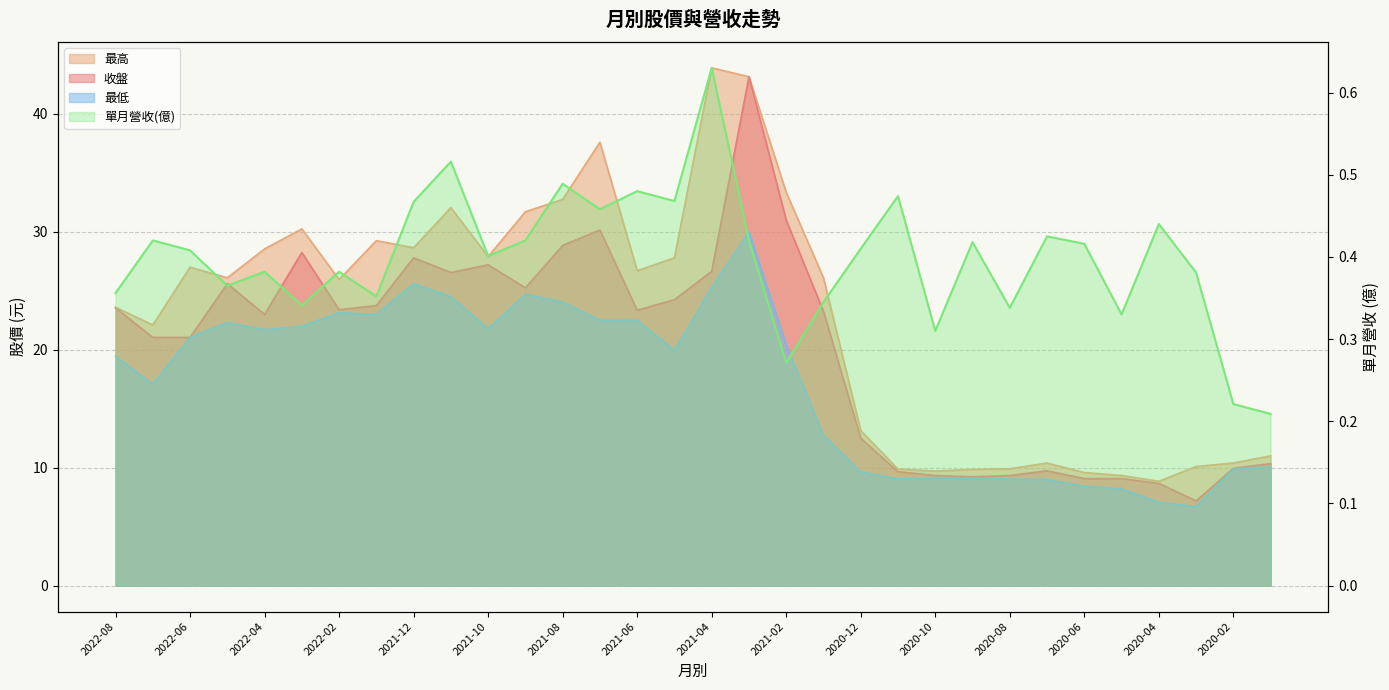

Reading left to right, transcribe all the data shown in this chart.

收盤: 2022-08=23.6	2022-07=21.1	2022-06=21.1	2022-05=25.6	2022-04=23.0	2022-03=28.2	2022-02=23.4	2022-01=23.8	2021-12=27.8	2021-11=26.6	2021-10=27.2	2021-09=25.2	2021-08=28.9	2021-07=30.1	2021-06=23.4	2021-05=24.2	2021-04=26.6	2021-03=43.1	2021-02=31.0	2021-01=23.2	2020-12=12.5	2020-11=9.7	2020-10=9.3	2020-09=9.2	2020-08=9.3	2020-07=9.7	2020-06=9.1	2020-05=9.1	2020-04=8.7	2020-03=7.2	2020-02=9.9	2020-01=10.3
最高: 2022-08=23.6	2022-07=22.1	2022-06=27.0	2022-05=26.1	2022-04=28.6	2022-03=30.2	2022-02=25.9	2022-01=29.2	2021-12=28.6	2021-11=32.0	2021-10=27.9	2021-09=31.7	2021-08=32.8	2021-07=37.6	2021-06=26.7	2021-05=27.8	2021-04=43.9	2021-03=43.1	2021-02=33.4	2021-01=26.1	2020-12=13.2	2020-11=9.9	2020-10=9.7	2020-09=9.8	2020-08=9.9	2020-07=10.4	2020-06=9.6	2020-05=9.3	2020-04=8.8	2020-03=10.1	2020-02=10.4	2020-01=11.0
最低: 2022-08=19.4	2022-07=17.1	2022-06=21.1	2022-05=22.3	2022-04=21.7	2022-03=22.0	2022-02=23.1	2022-01=23.0	2021-12=25.6	2021-11=24.5	2021-10=21.8	2021-09=24.7	2021-08=24.1	2021-07=22.5	2021-06=22.5	2021-05=19.9	2021-04=25.3	2021-03=30.0	2021-02=20.4	2021-01=12.8	2020-12=9.7	2020-11=9.1	2020-10=9.1	2020-09=9.1	2020-08=9.0	2020-07=9.0	2020-06=8.4	2020-05=8.2	2020-04=7.1	2020-03=6.7	2020-02=9.9	2020-01=10.1
單月營收(億): 2022-08=0.4	2022-07=0.4	2022-06=0.4	2022-05=0.4	2022-04=0.4	2022-03=0.3	2022-02=0.4	2022-01=0.4	2021-12=0.5	2021-11=0.5	2021-10=0.4	2021-09=0.4	2021-08=0.5	2021-07=0.5	2021-06=0.5	2021-05=0.5	2021-04=0.6	2021-03=0.4	2021-02=0.3	2021-01=0.3	2020-12=0.4	2020-11=0.5	2020-10=0.3	2020-09=0.4	2020-08=0.3	2020-07=0.4	2020-06=0.4	2020-05=0.3	2020-04=0.4	2020-03=0.4	2020-02=0.2	2020-01=0.2